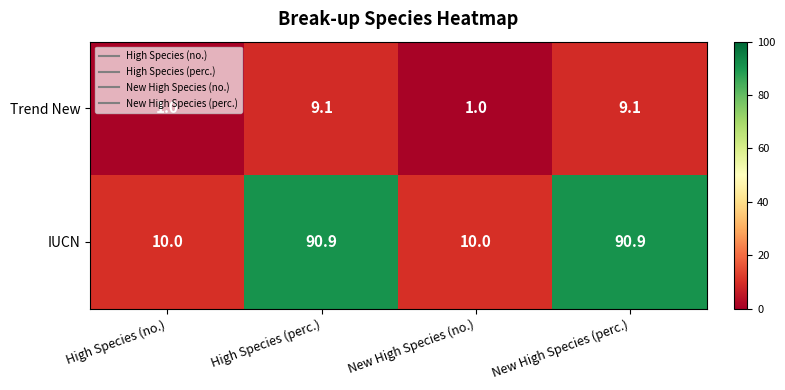

Between High Species (perc.) and New High Species (no.), which series saw the biggest shift?

IUCN